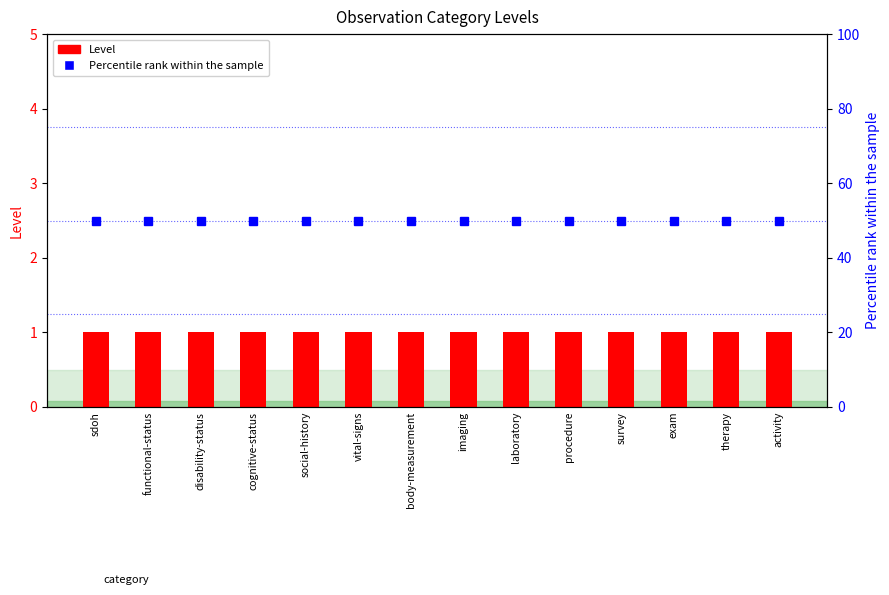

What position from the right is activity?

1